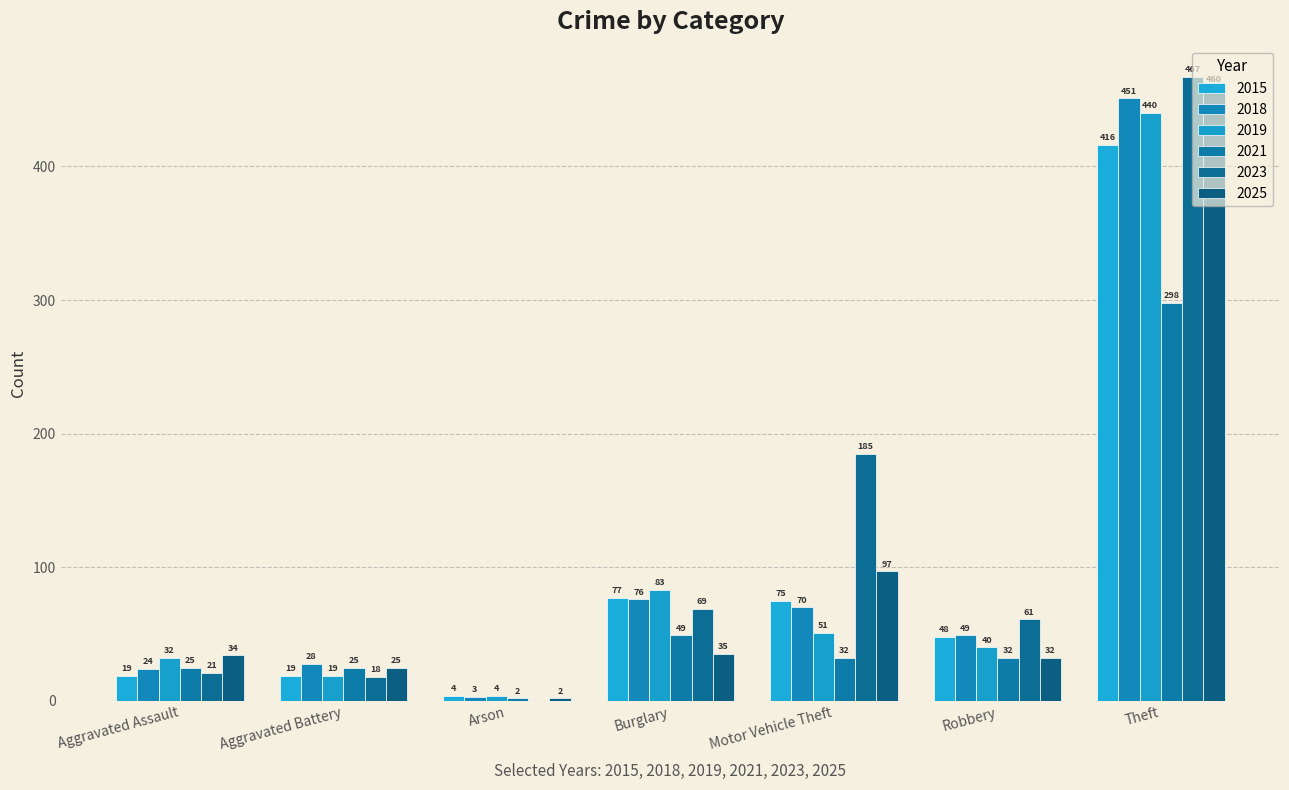

Does the chart contain stacked bars?

No